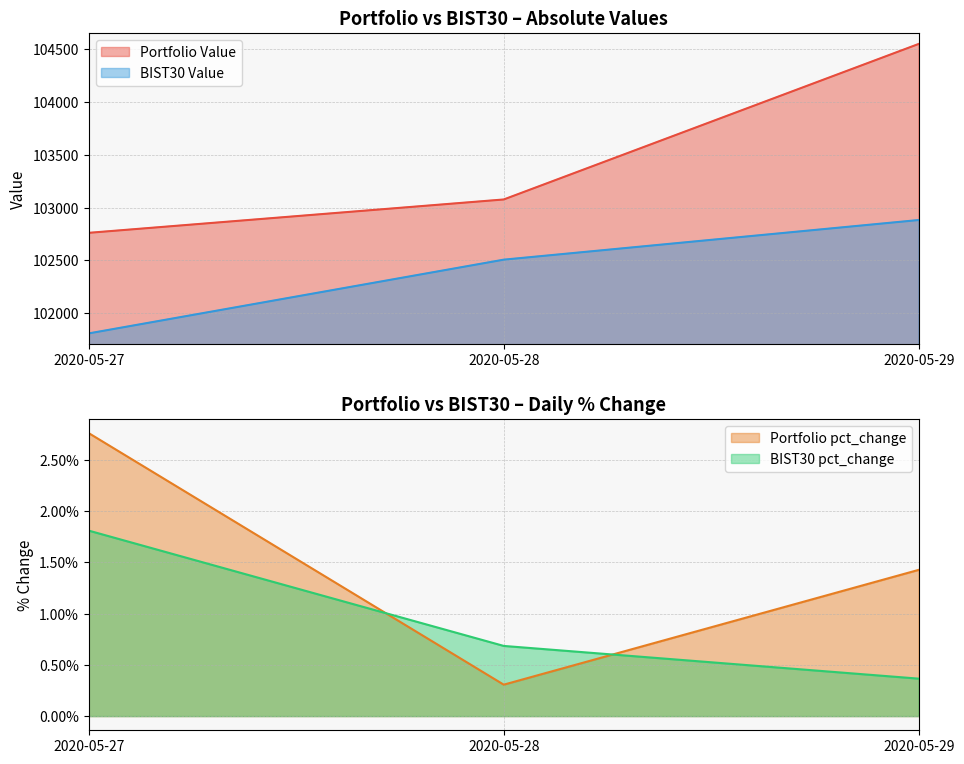

What is the greatest value displayed?

104548.3